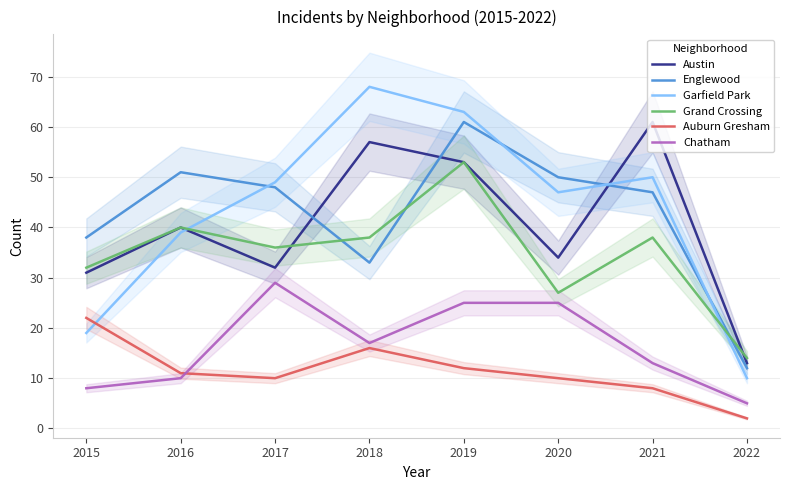

At which category does Garfield Park reach its first local peak?

2018